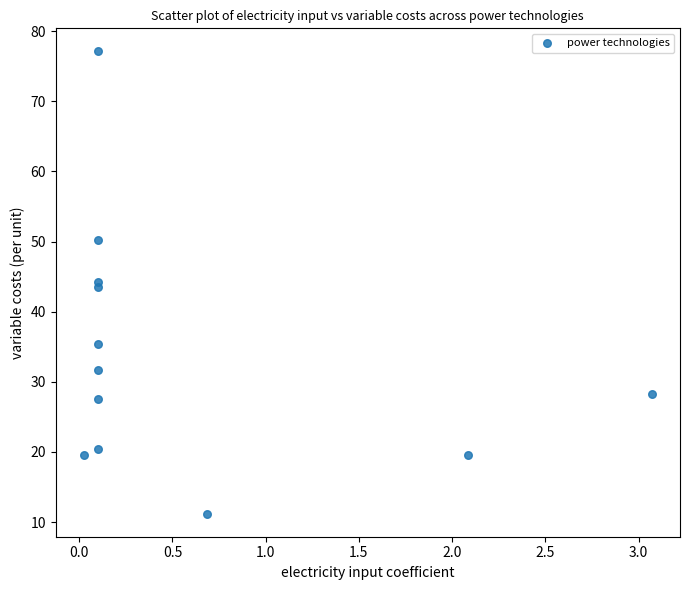

What is the range of Y values (max minus min)?

65.9